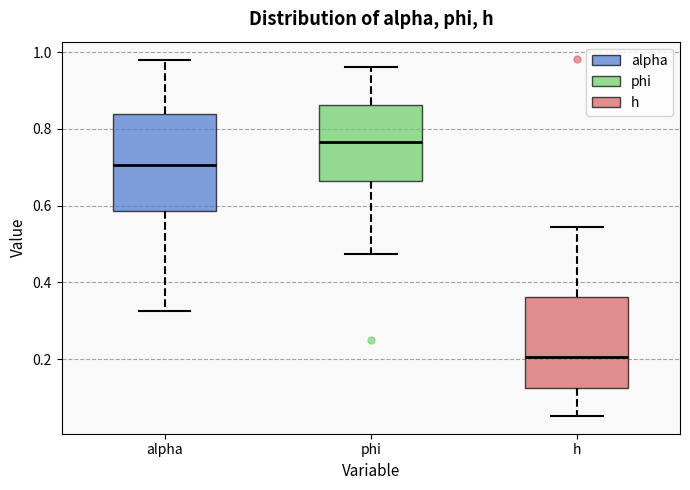

Reading left to right, read every box against the y-axis: the position of its median line, the range the box covers, and the ends of its whiskers. The values are not printed on the chart, so give them approximately, as read against the axis.

alpha: median 0.70, box 0.58 to 0.84, whiskers 0.32 to 0.98
phi: median 0.76, box 0.66 to 0.86, whiskers 0.48 to 0.96
h: median 0.20, box 0.12 to 0.36, whiskers 0.06 to 0.54